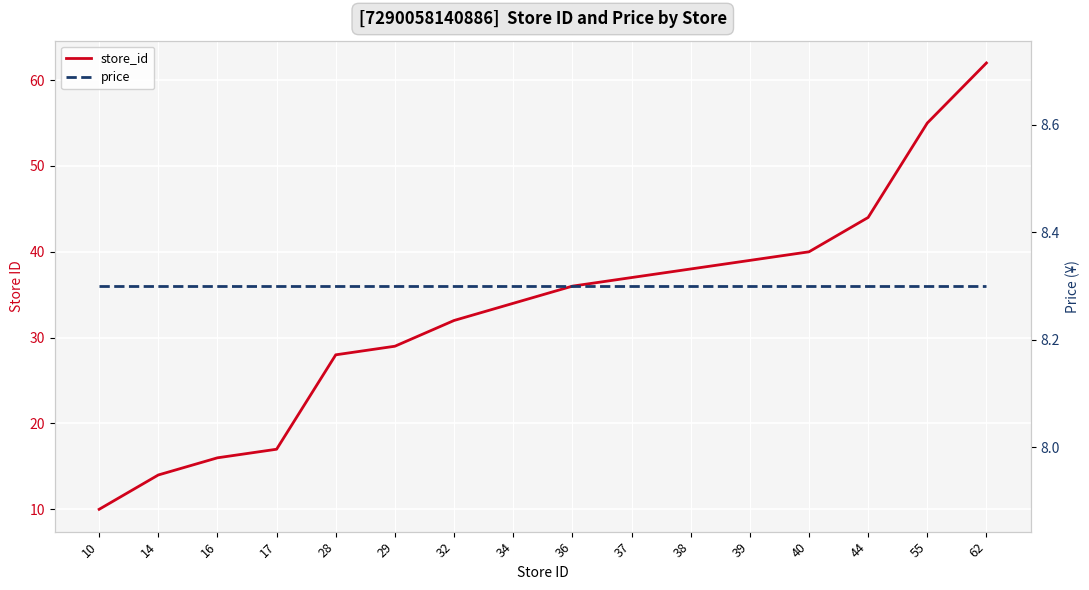

How many data points does each series have?

16